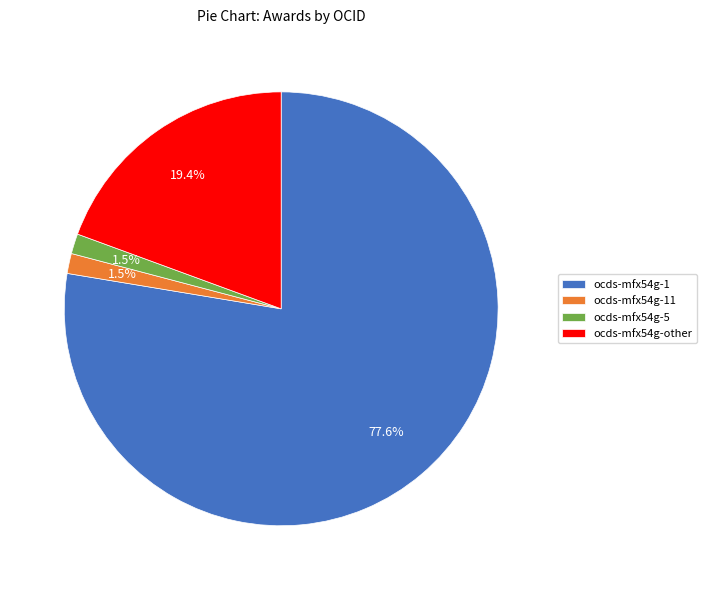

What is the largest slice in the pie chart?

ocds-mfx54g-1